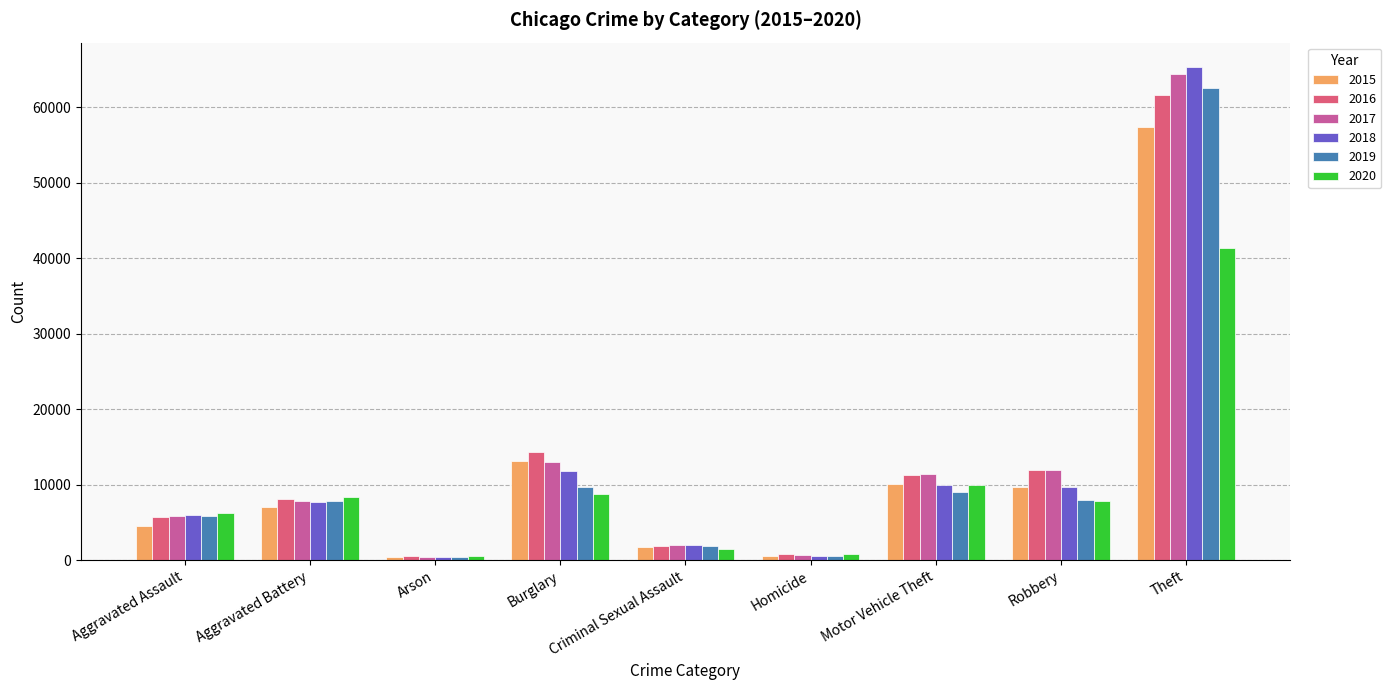

What position from the left is Arson?

3